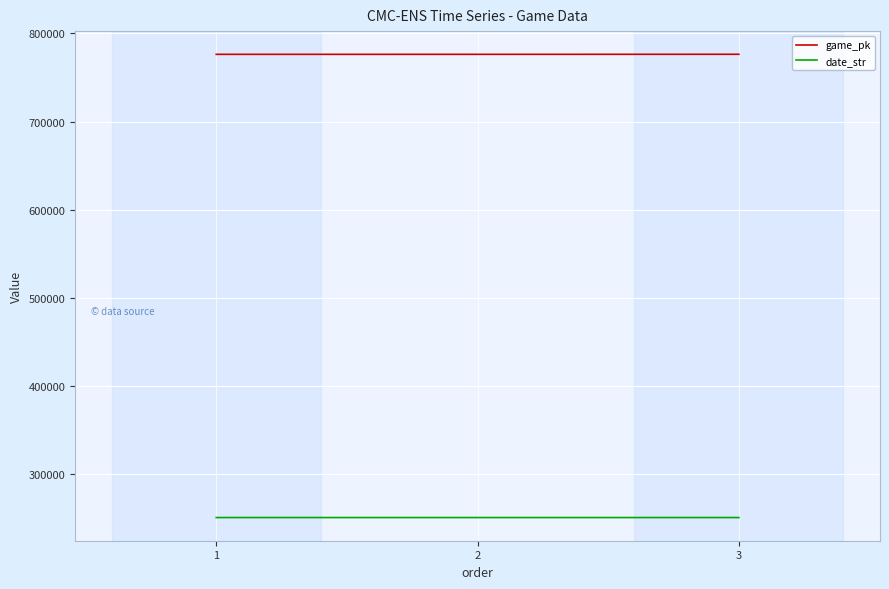

What is the total value across all series at 3?

1027332